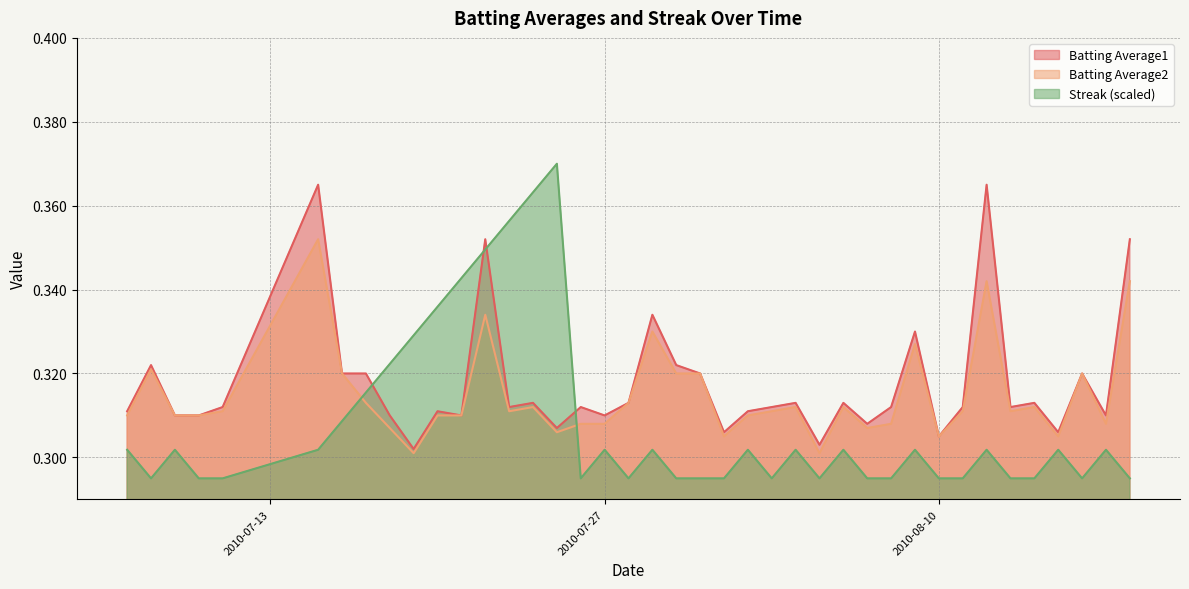

The Batting Average1 series shows 0.5 at 2010-07-25. True or false?

False